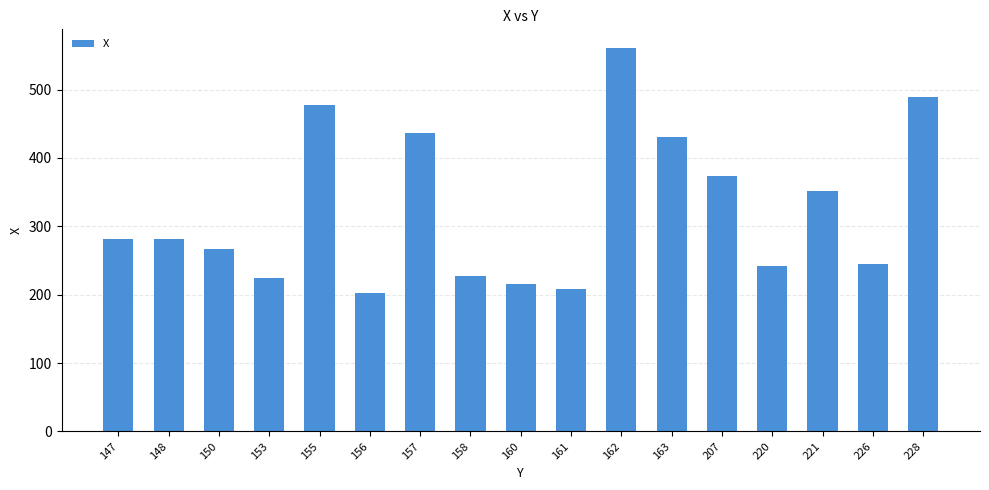

The value at 147 is 70. True or false?

False